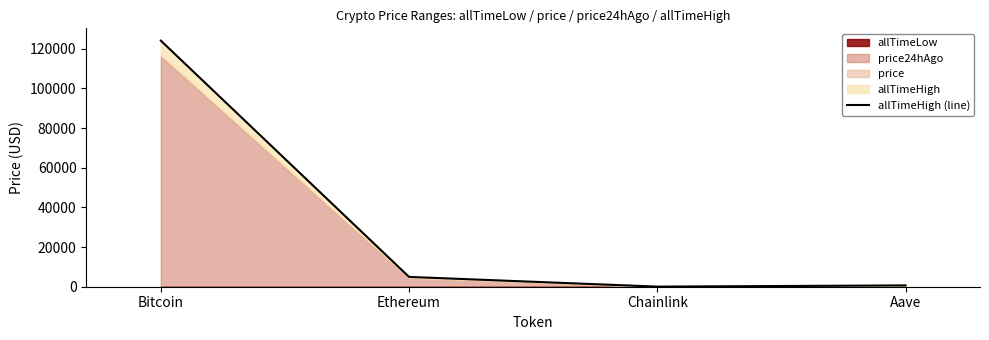

Rank the categories by value from lowest to highest.

Chainlink, Aave, Ethereum, Bitcoin